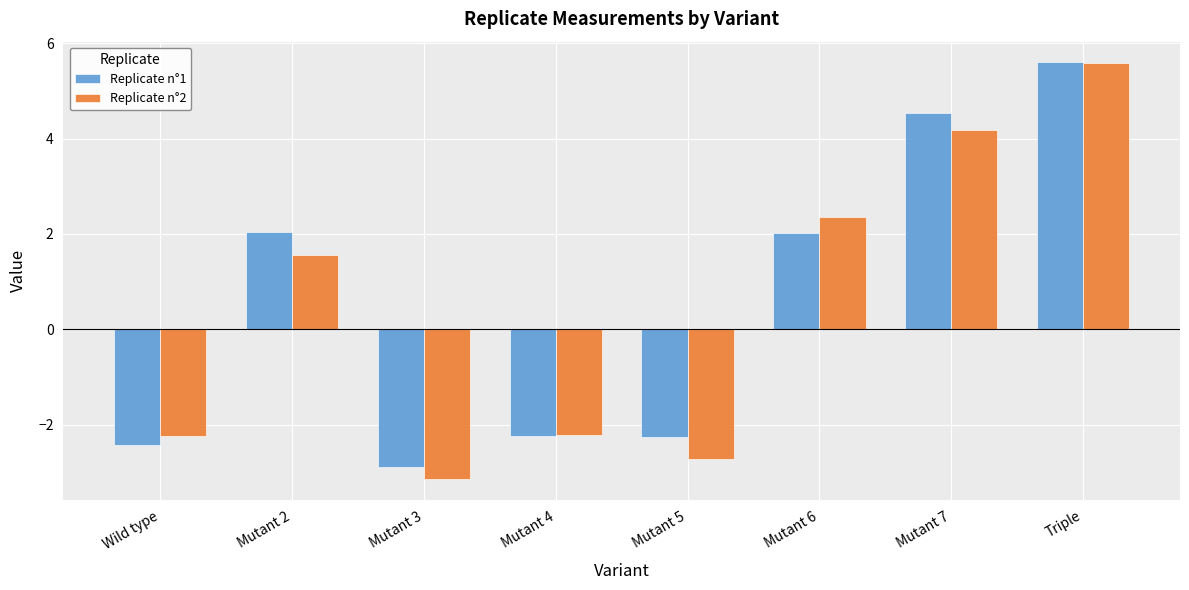

Is it true that Replicate n°1 equals 2.0 at Mutant 6?

True